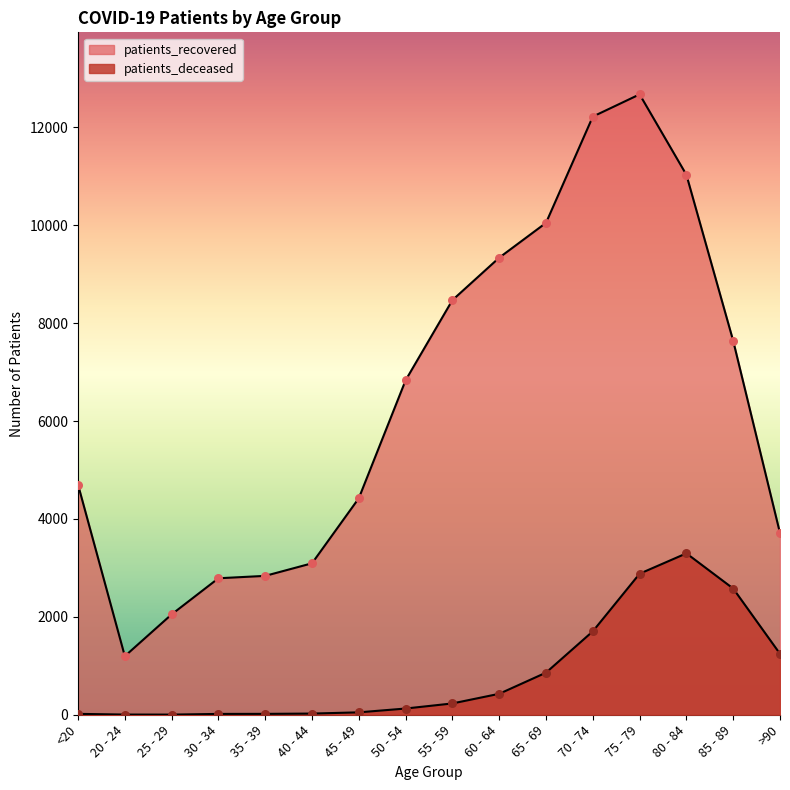

What are all the series names shown in the legend?

patients_deceased, patients_recovered